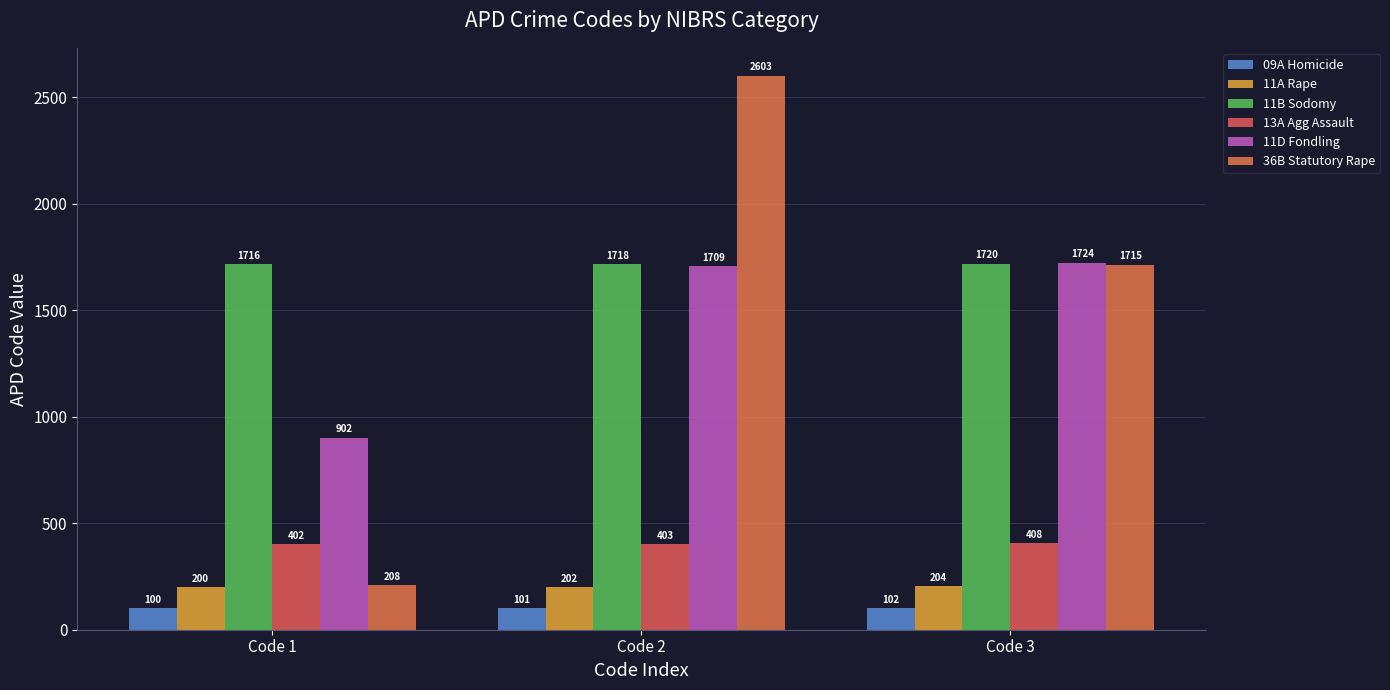

True or false: 36B Statutory Rape has a value of 208 at Code 1.

True